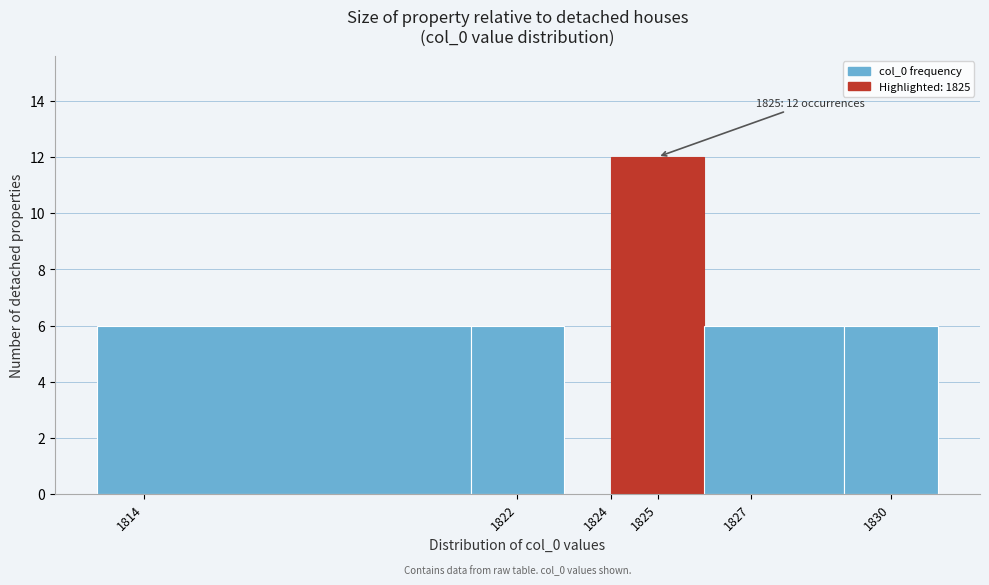

Which range on the x-axis has the tallest bar?

1824 to 1826